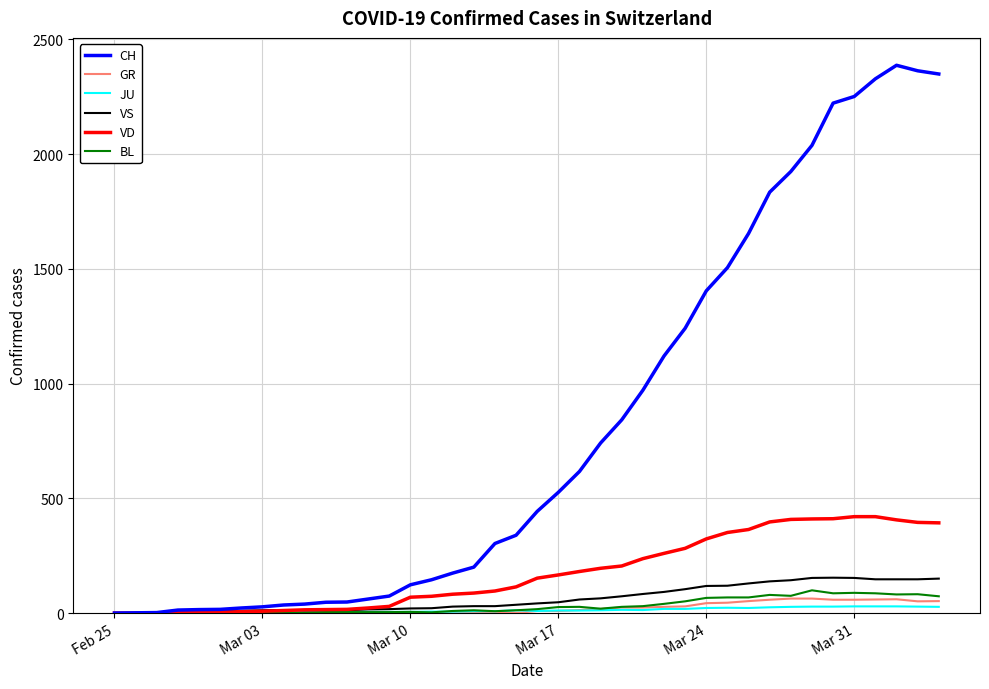

Which series has the largest range (max minus min)?

CH